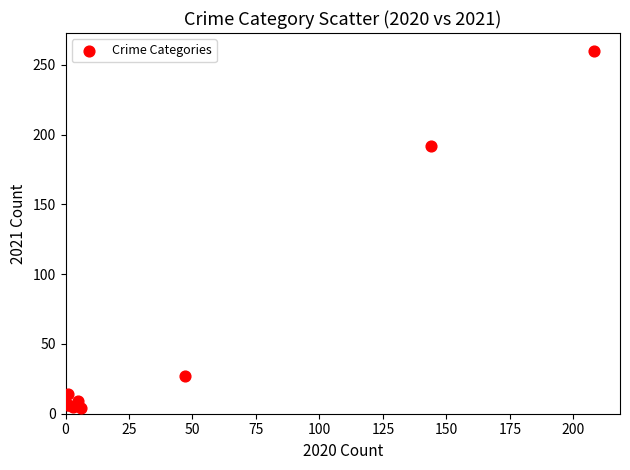

What Y value in the scatter plot is closest to 132?

192